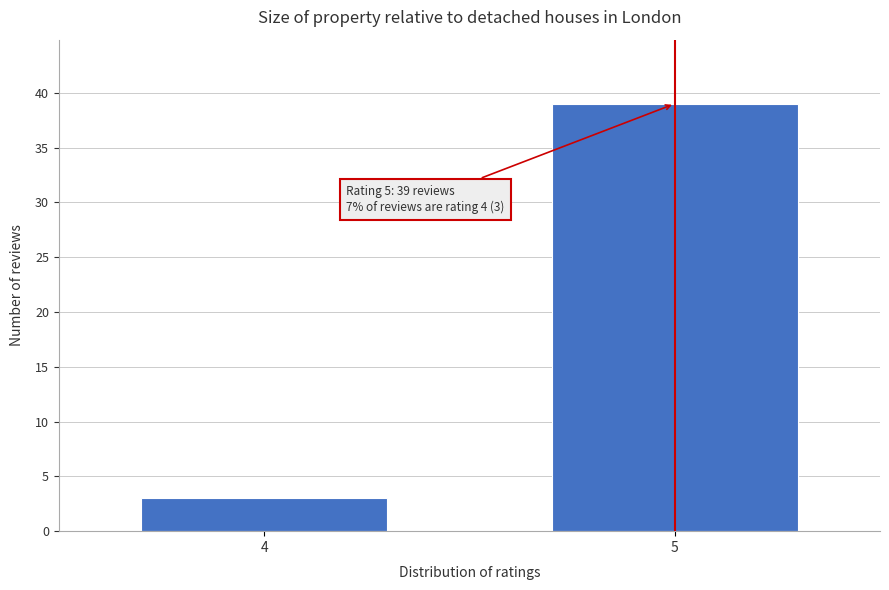

Reading left to right, list all the values displayed in this chart.

3	39